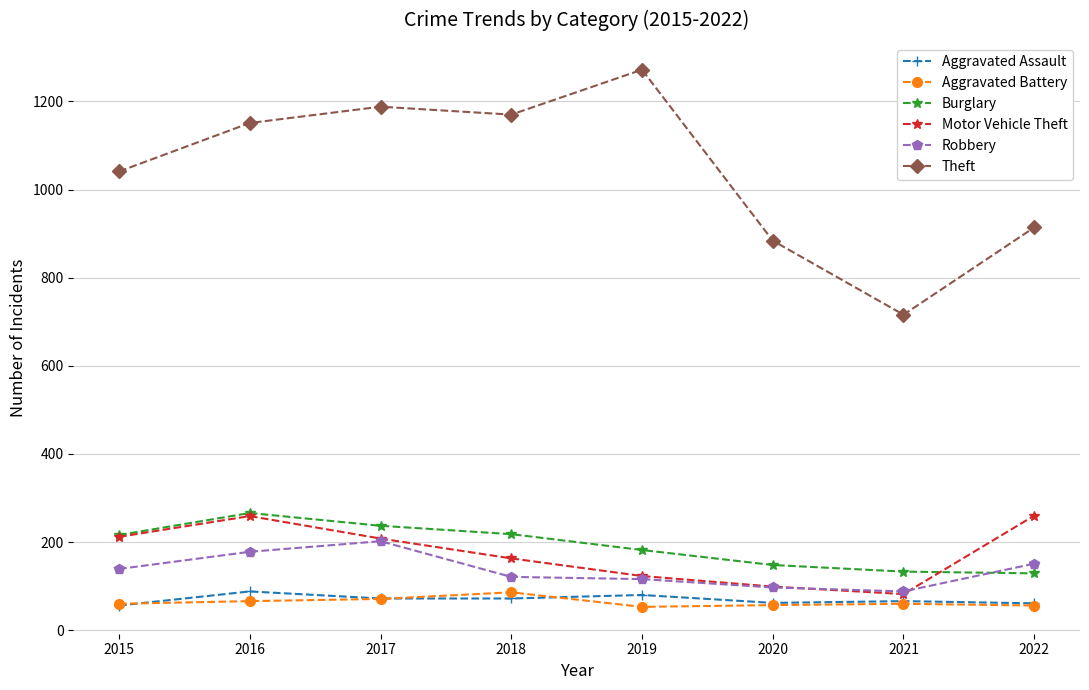

Which series has the largest range (max minus min)?

Theft